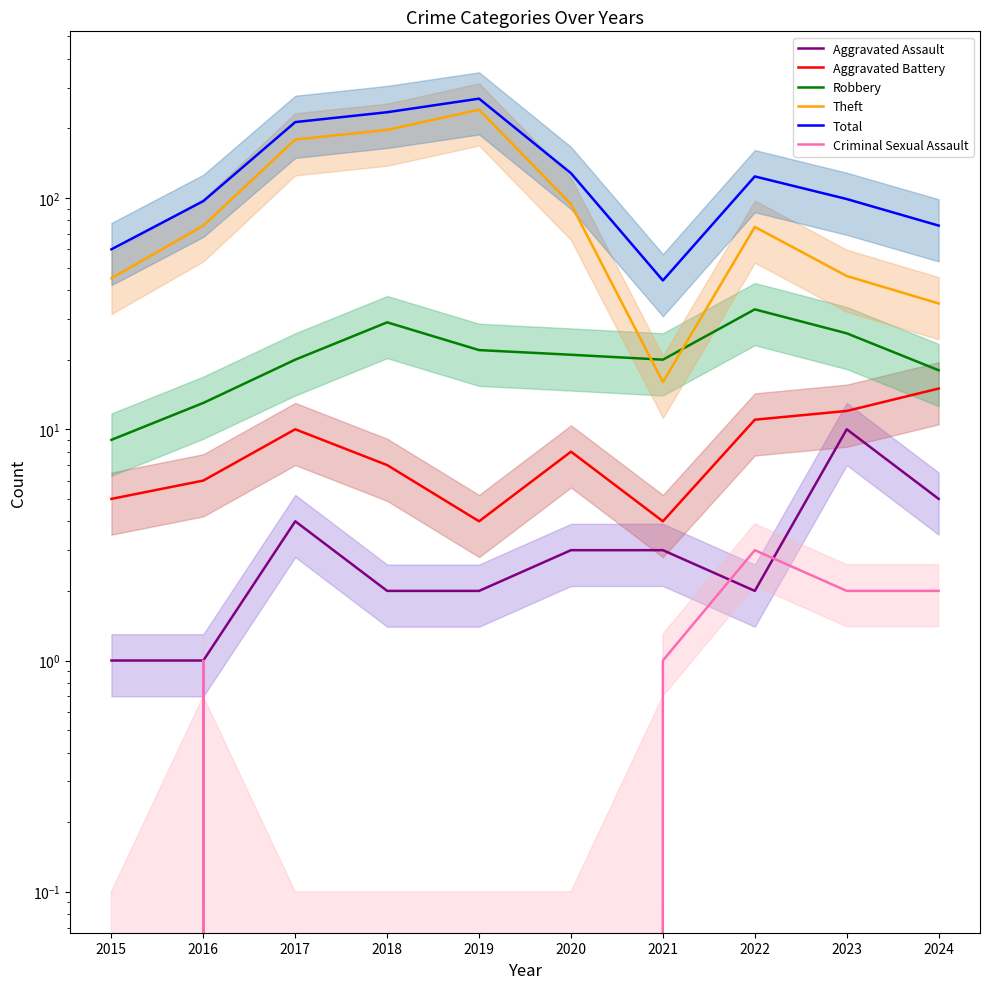

At which category is the sum across all series the highest?

2019